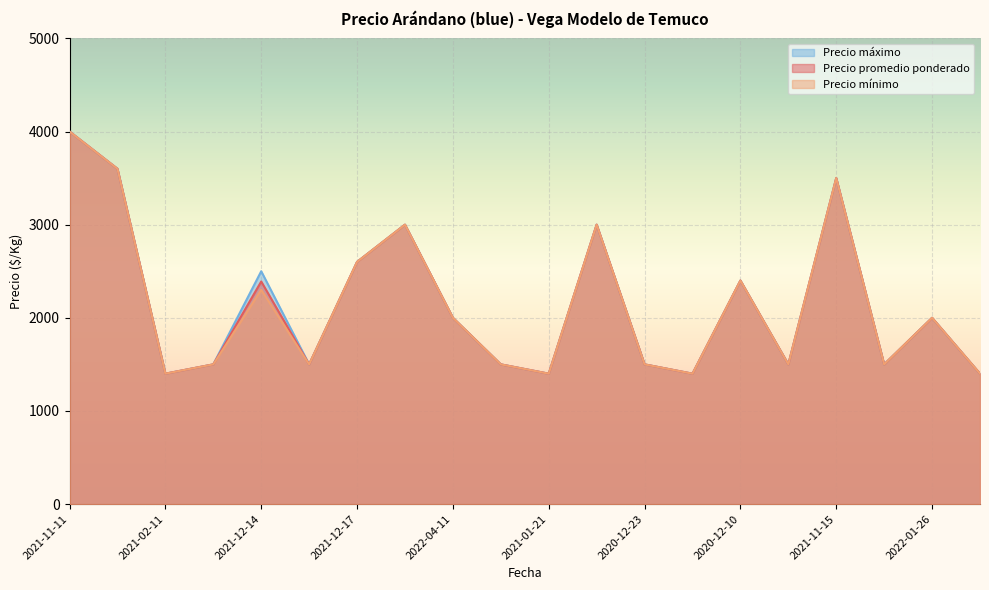

Reading right to left, transcribe all the data shown in this chart.

Precio promedio ponderado: 1400	2000	1500	3500	1500	2400	1400	1500	3000	1400	1500	2000	3000	2600	1500	2390	1500	1400	3600	4000
Precio mínimo: 1400	2000	1500	3500	1500	2400	1400	1500	3000	1400	1500	2000	3000	2600	1500	2300	1500	1400	3600	4000
Precio máximo: 1400	2000	1500	3500	1500	2400	1400	1500	3000	1400	1500	2000	3000	2600	1500	2500	1500	1400	3600	4000